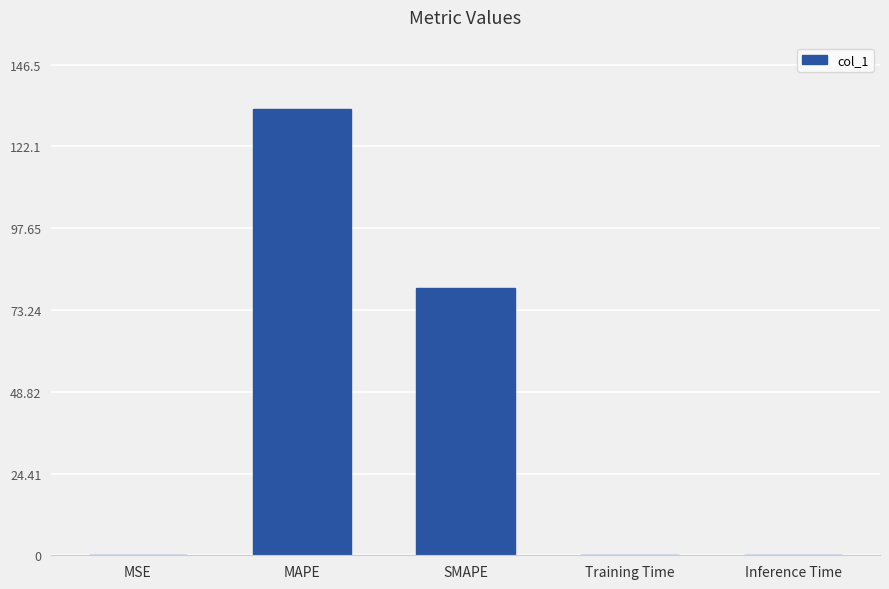

Which has a higher value, Training Time or SMAPE?

SMAPE